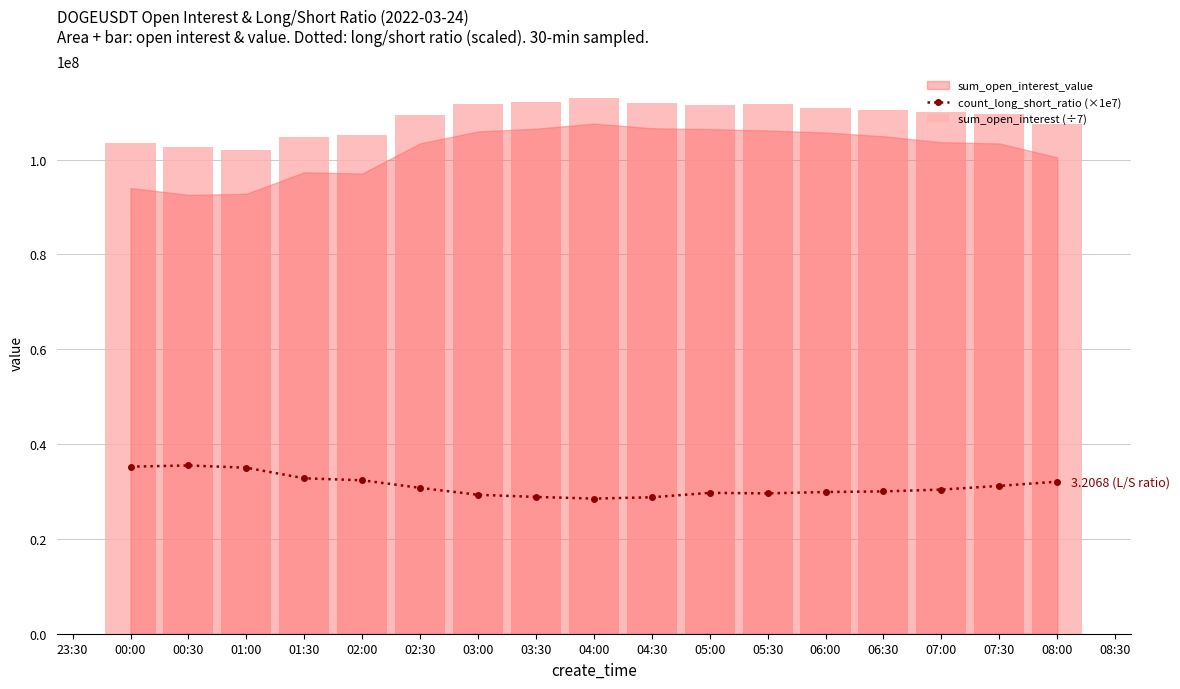

True or false: count_long_short_ratio (×1e7) and sum_open_interest_value intersect in this chart.

False